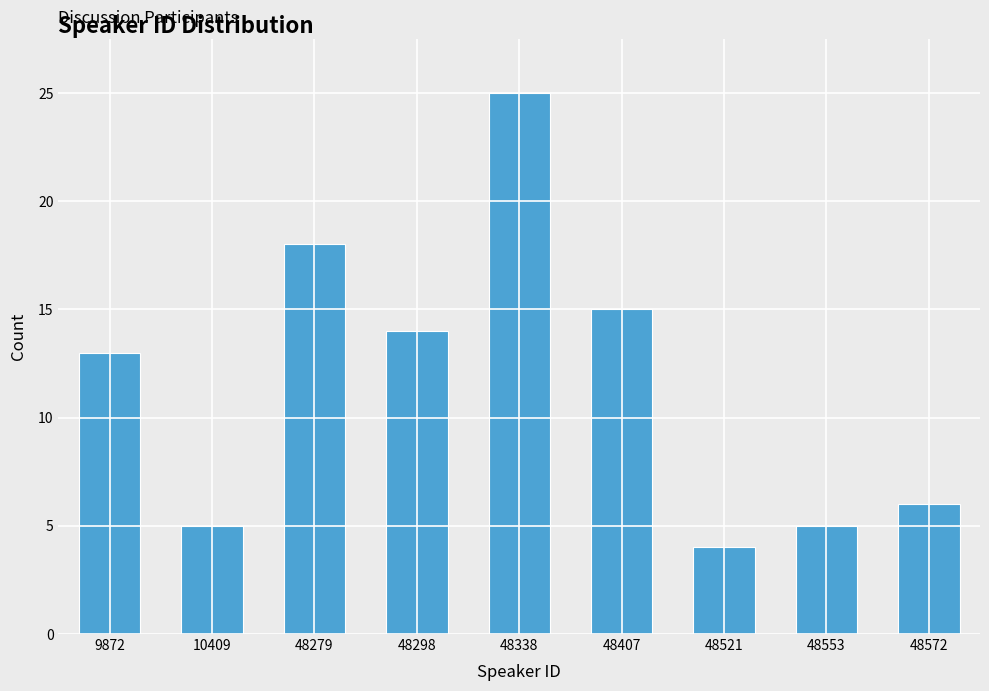

Reading left to right, transcribe all the data shown in this chart.

9872=13	10409=5	48279=18	48298=14	48338=25	48407=15	48521=4	48553=5	48572=6